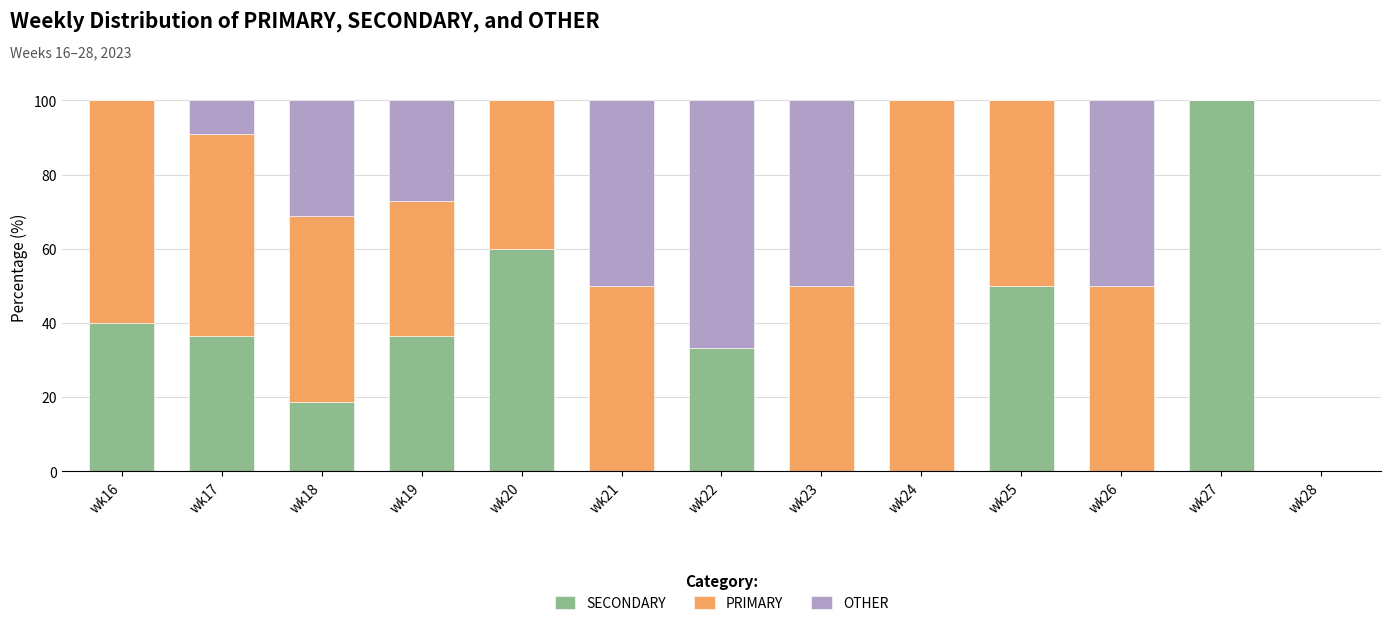

The value of SECONDARY at wk20 is 29.4. True or false?

False